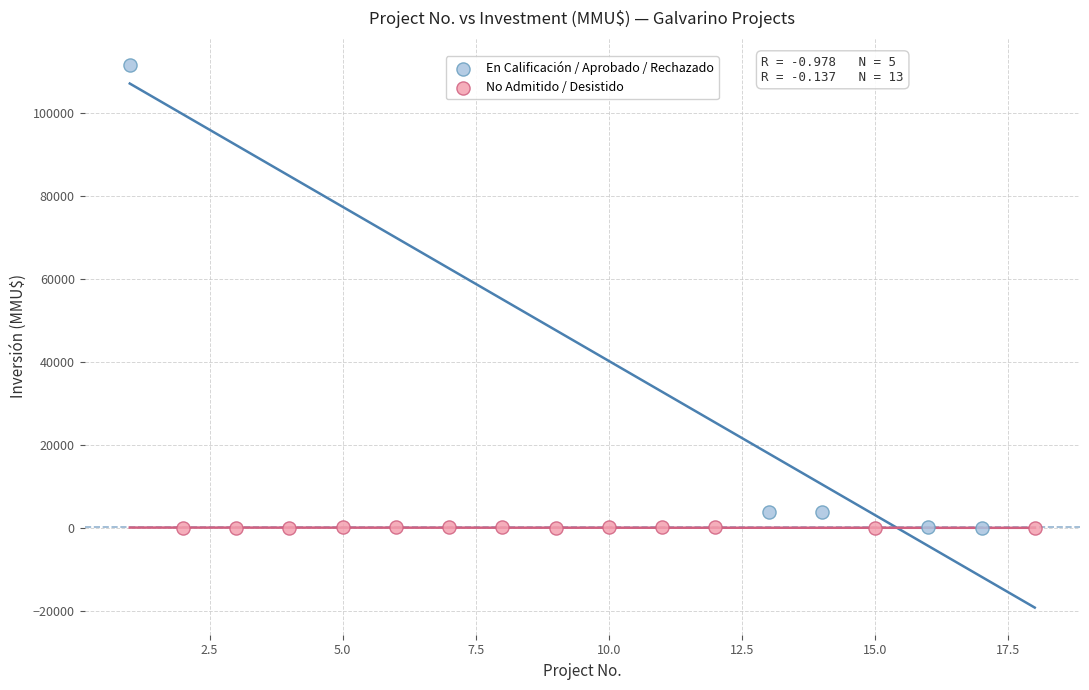

Which series reaches the maximum Y coordinate?

En Calificación / Aprobado / Rechazado